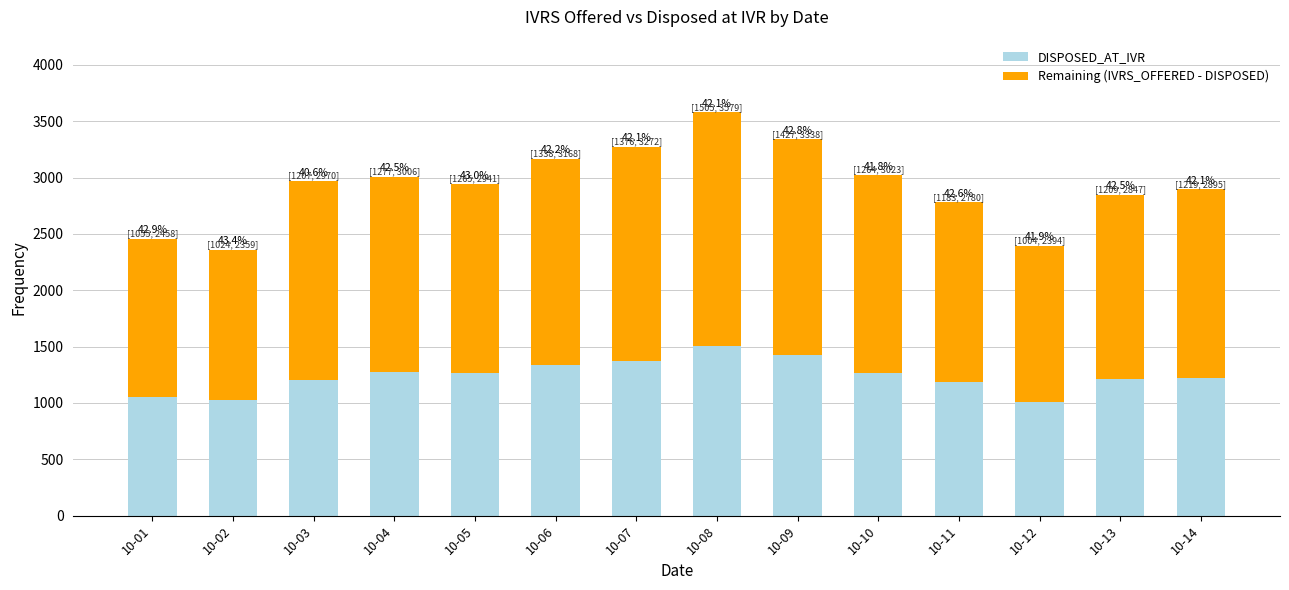

What are all the series names shown in the legend?

DISPOSED_AT_IVR, Remaining (IVRS_OFFERED - DISPOSED)